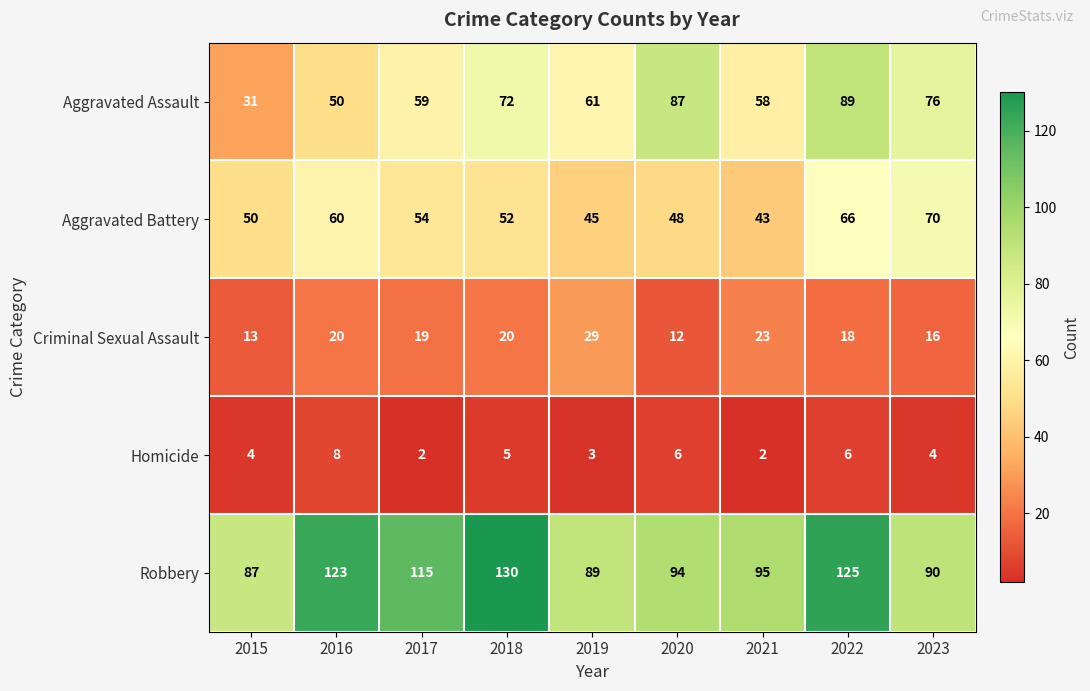

Rank the categories by Aggravated Battery value from lowest to highest.

2021, 2019, 2020, 2015, 2018, 2017, 2016, 2022, 2023